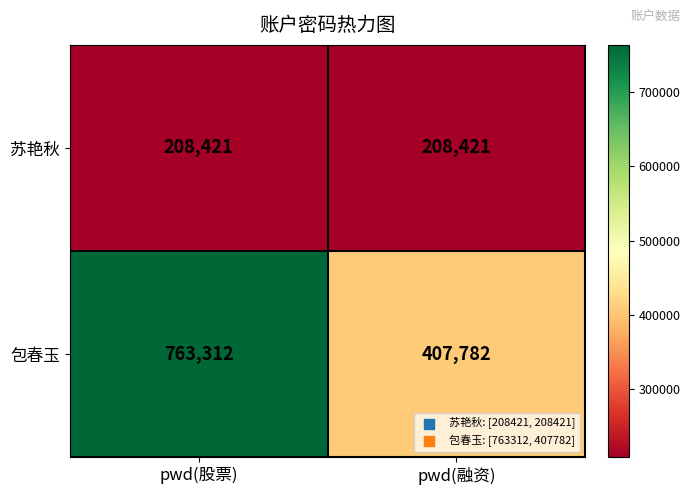

Read the 苏艳秋 value at pwd(股票).

208421